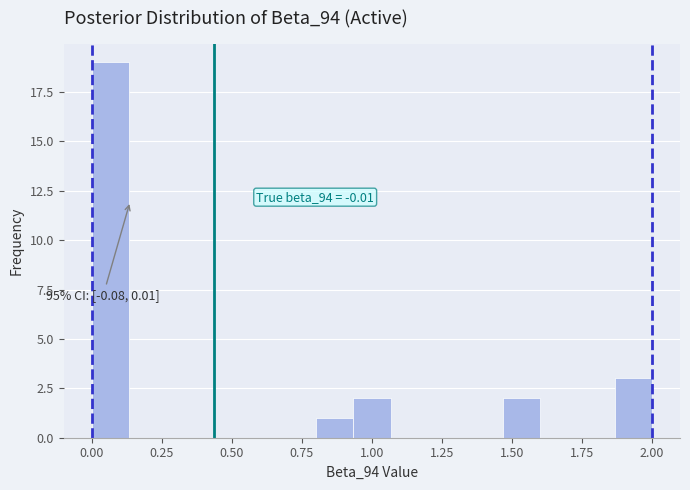

Read against the x-axis, roughly where is the centre of the tallest bar?

0.05